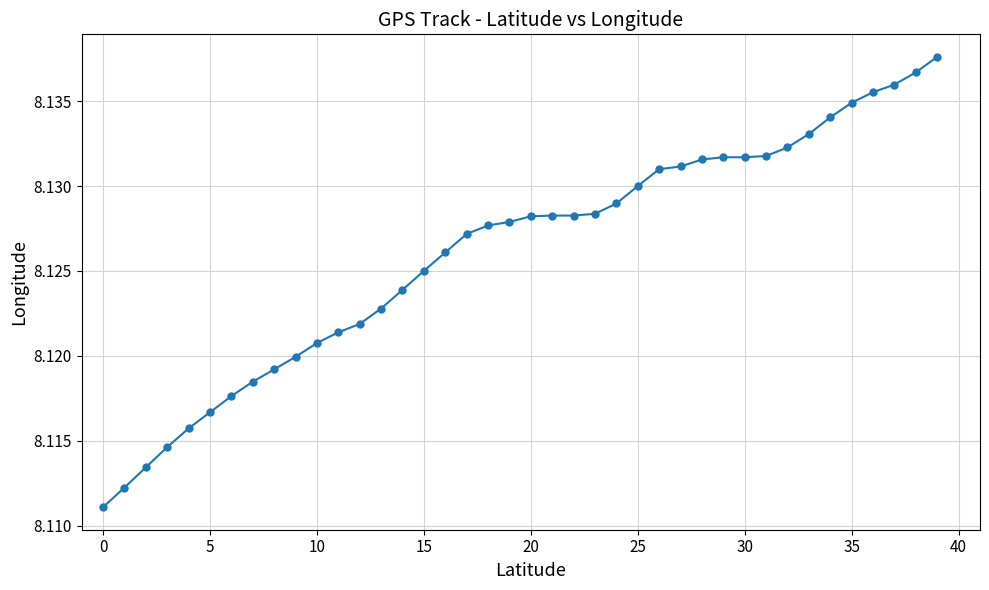

Count the values in the range 8 to 9.

40